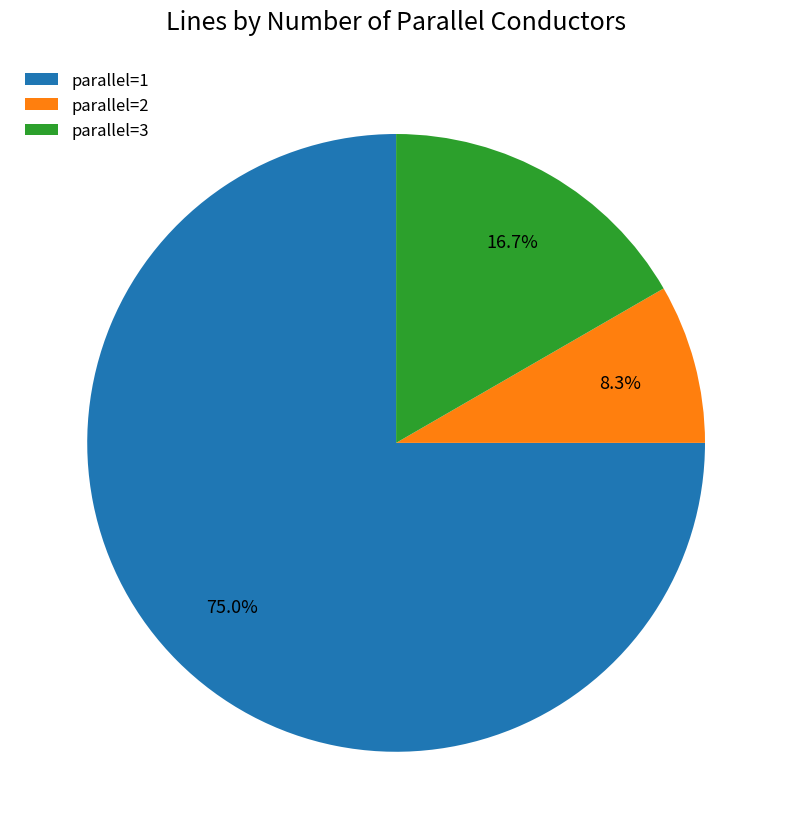

How many slices are in this pie chart?

3